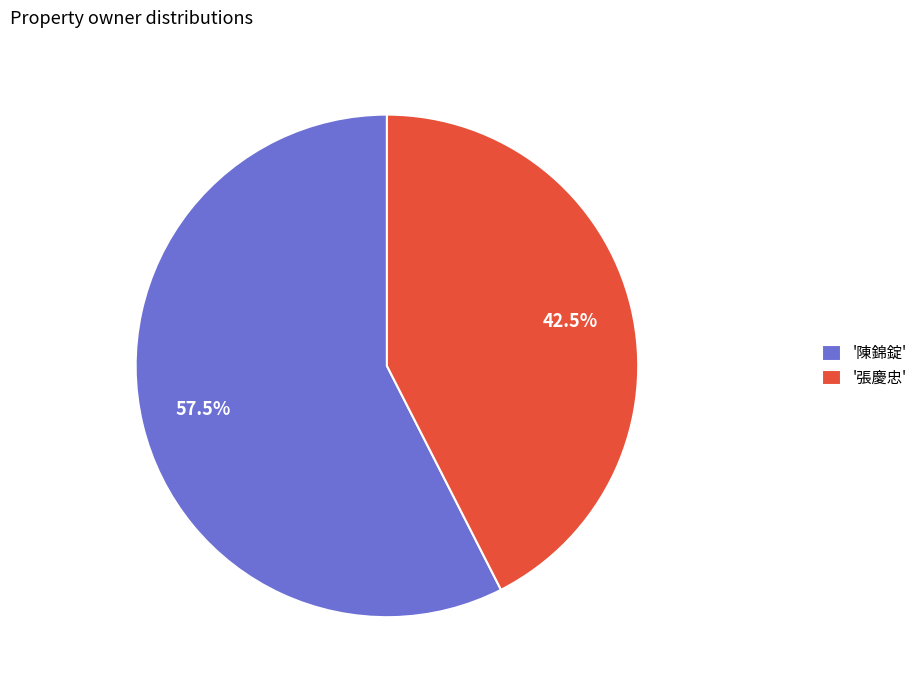

What is the largest slice in the pie chart?

'陳錦錠'